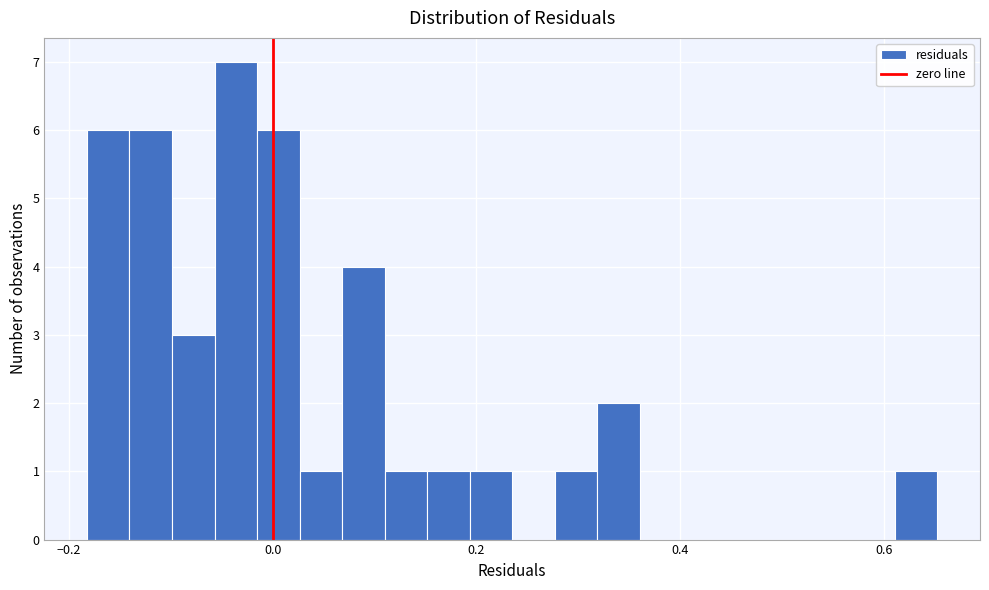

Around what value on the x-axis is the tallest bar? Give the approximate position of its centre, as read against the axis.

-0.04